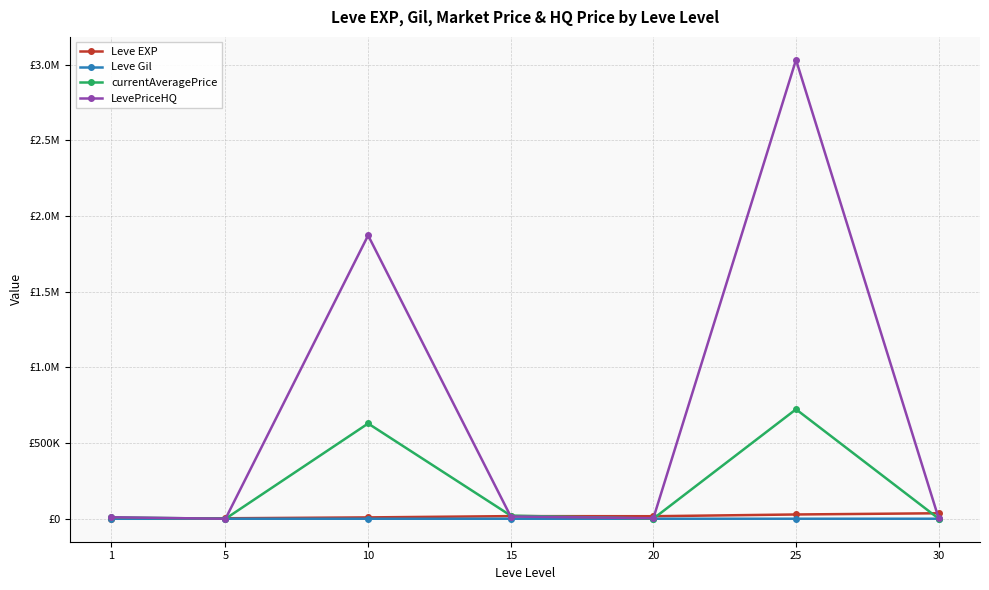

What are all the series names shown in the legend?

Leve EXP, Leve Gil, currentAveragePrice, LevePriceHQ